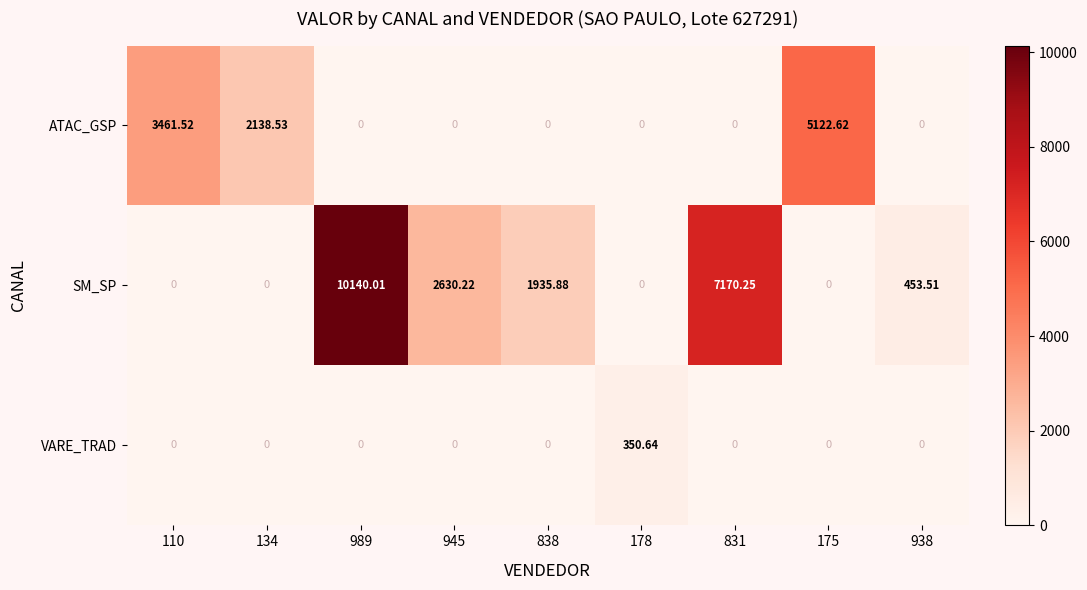

Rank the series by their maximum value, from lowest to highest.

VARE_TRAD, ATAC_GSP, SM_SP